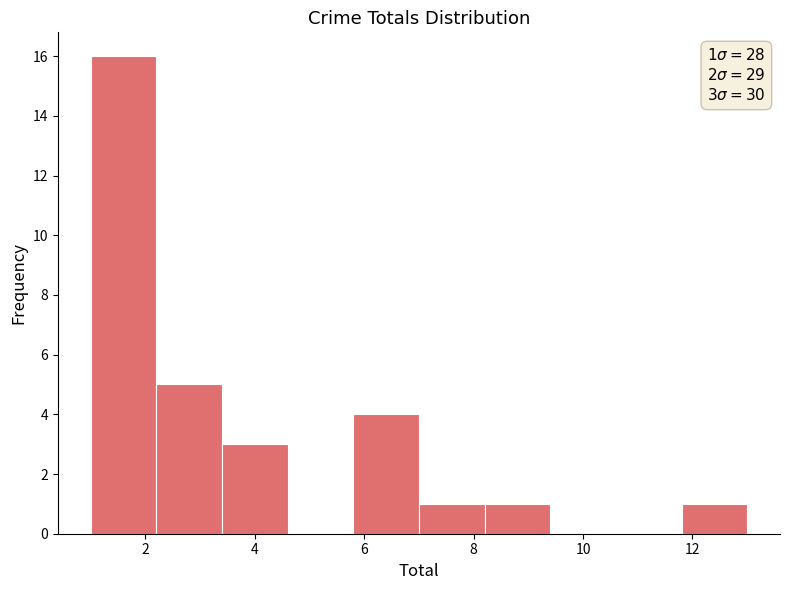

Which range on the x-axis has the tallest bar?

1.0 to 2.2